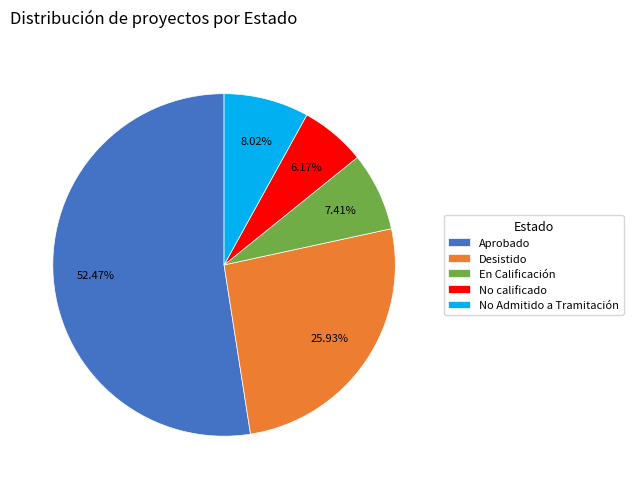

To the nearest percent, what portion does Desistido represent?

26%